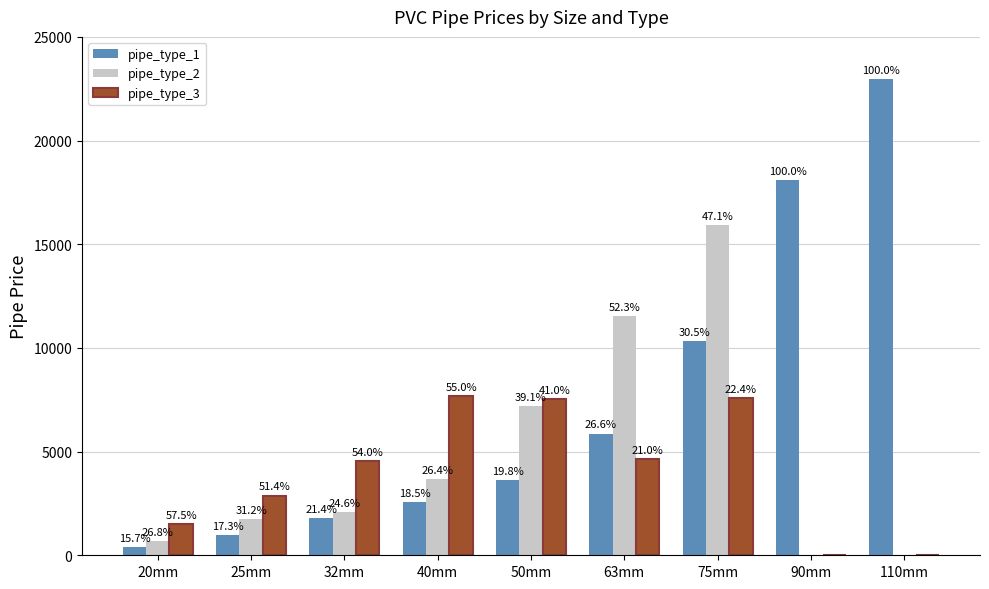

At how many categories does at least one series exceed 5329?

6